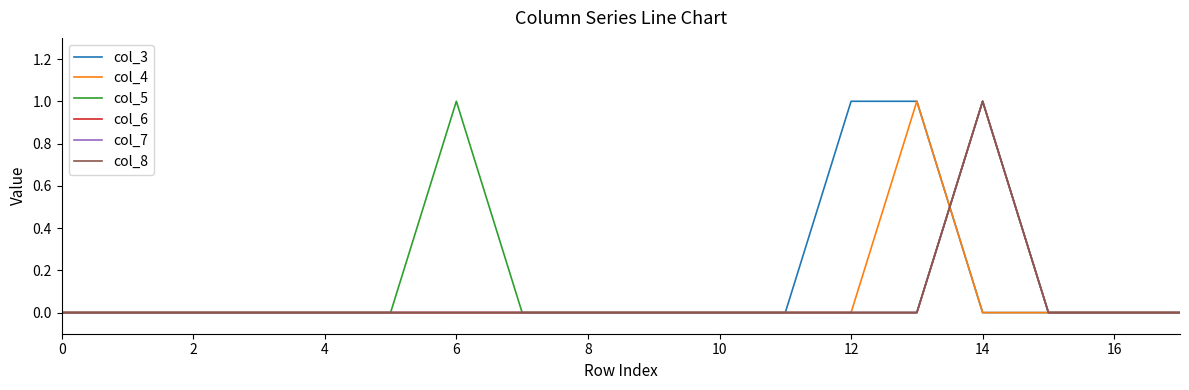

At how many categories does at least one series exceed 0?

4